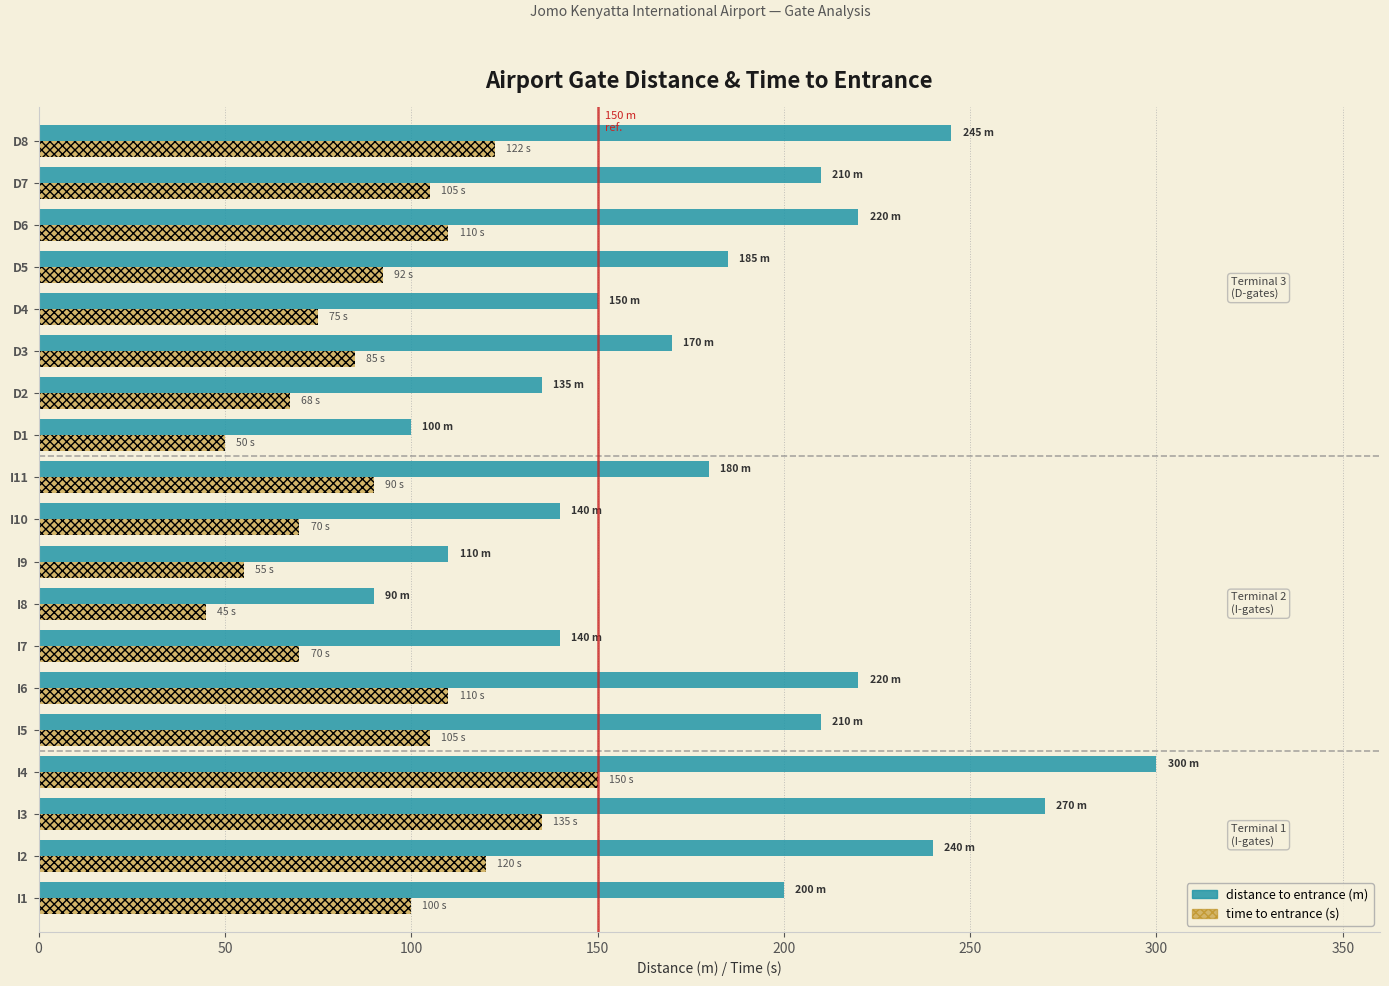

Which series has the largest total across all categories?

distance to entrance (m)